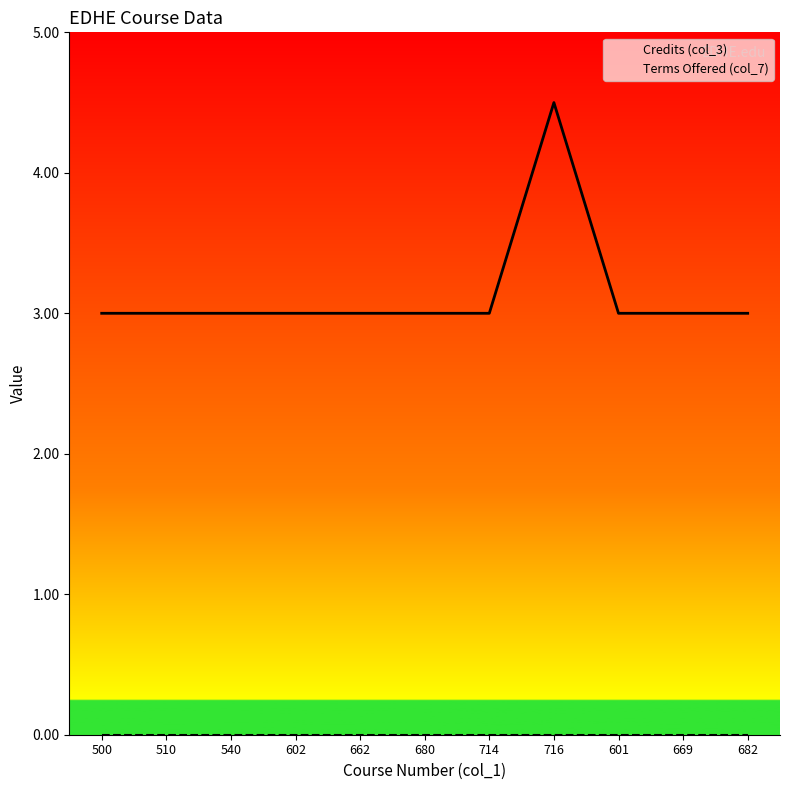

What is the difference between the highest and lowest values at 540?

3.0